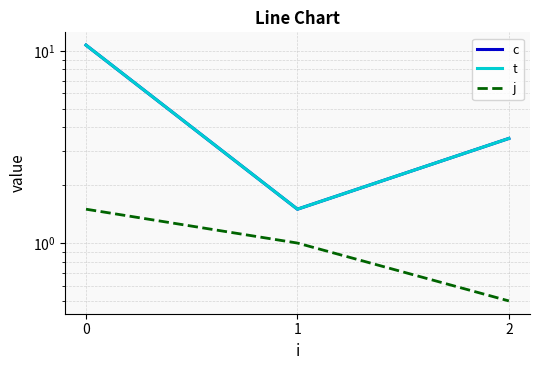

The c series shows 5.5 at 2. True or false?

False